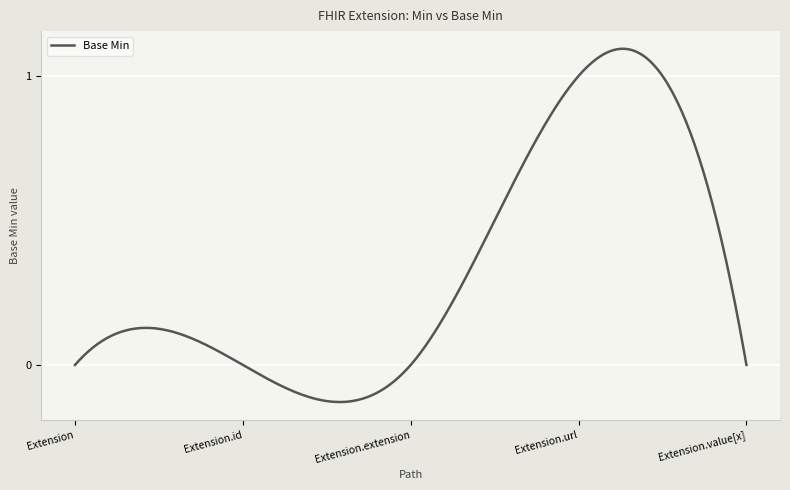

Which label corresponds to the smallest value in the chart?

Extension